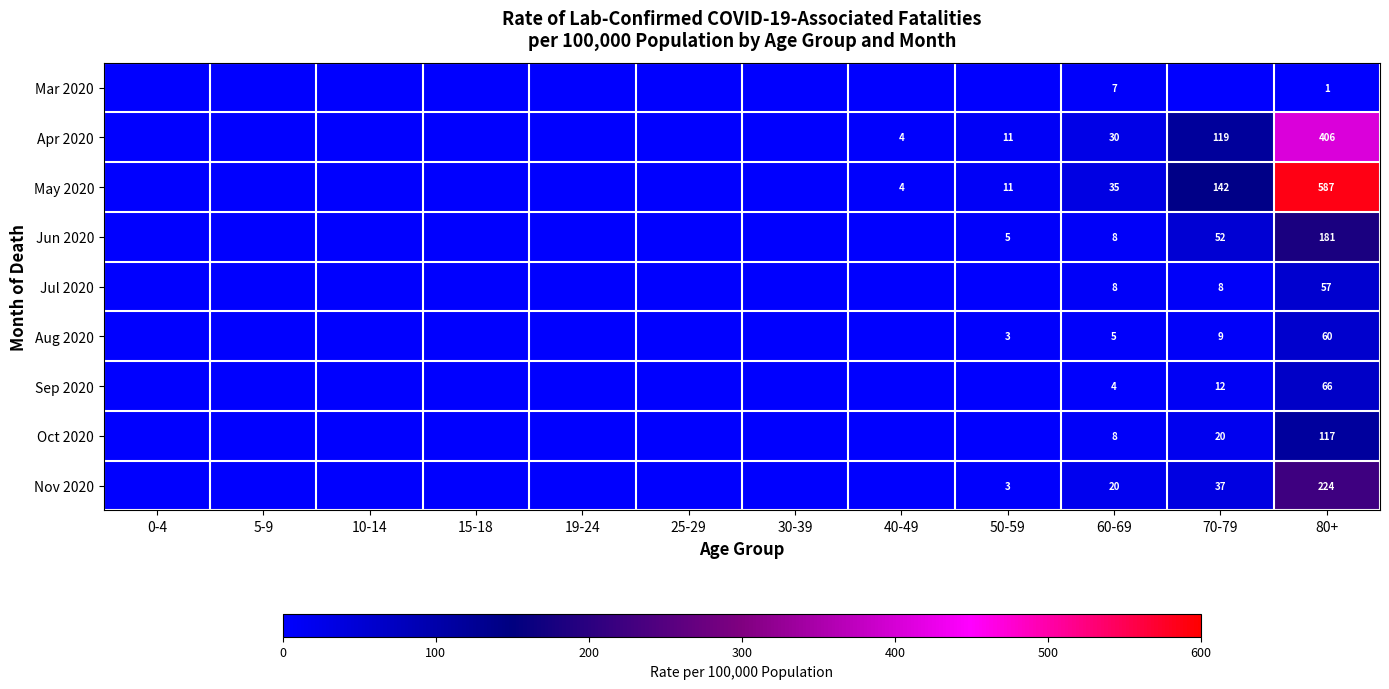

What is the spread (max minus min) of values at 80+?

586